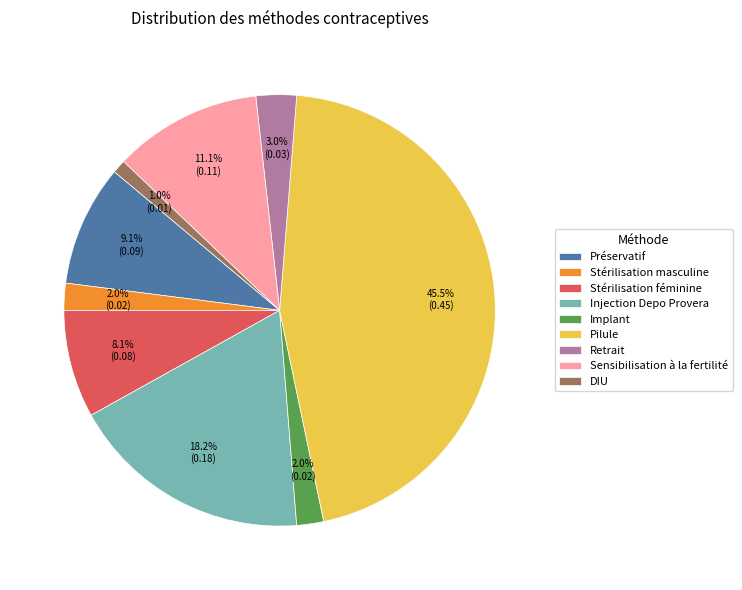

What percentage is NOT represented by Sensibilisation à la fertilité?

88.9%